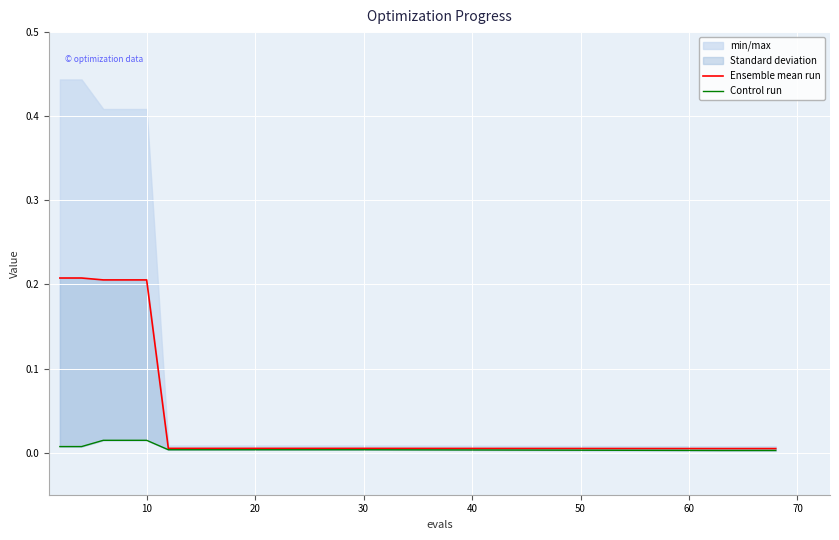

Which has a higher value, 9 or 80?

9